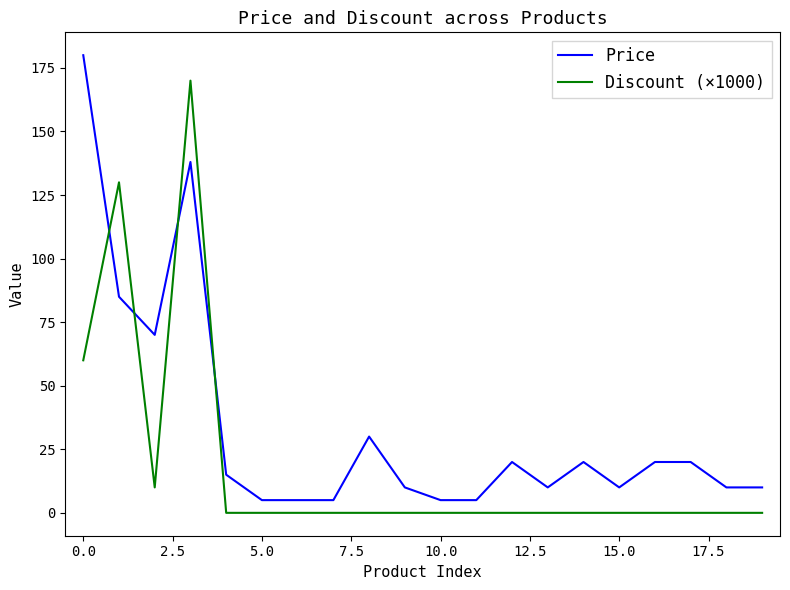

Which series ends up on top after the final intersection of Price and Discount (×1000)?

Price